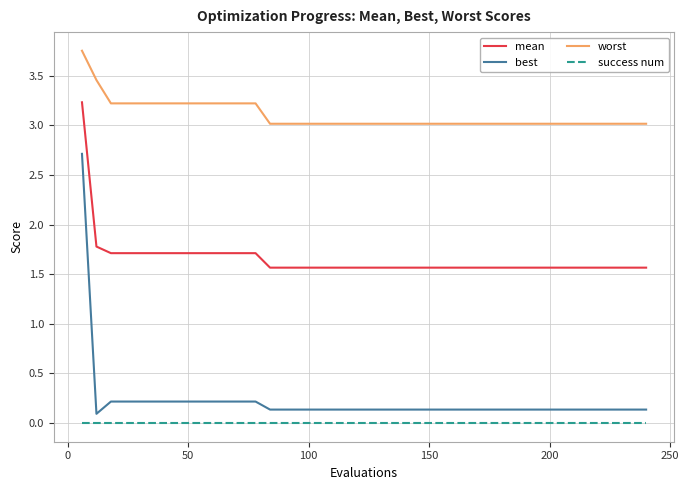

Which series has the widest spread of values?

best